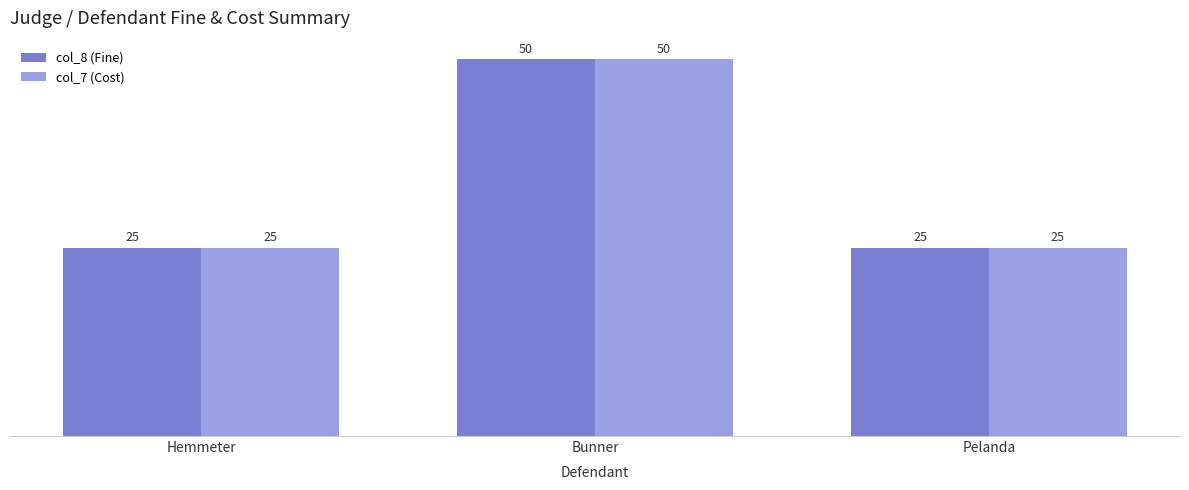

Reading left to right, extract all data points from this chart.

col_8 (Fine): 25	50	25
col_7 (Cost): 25	50	25